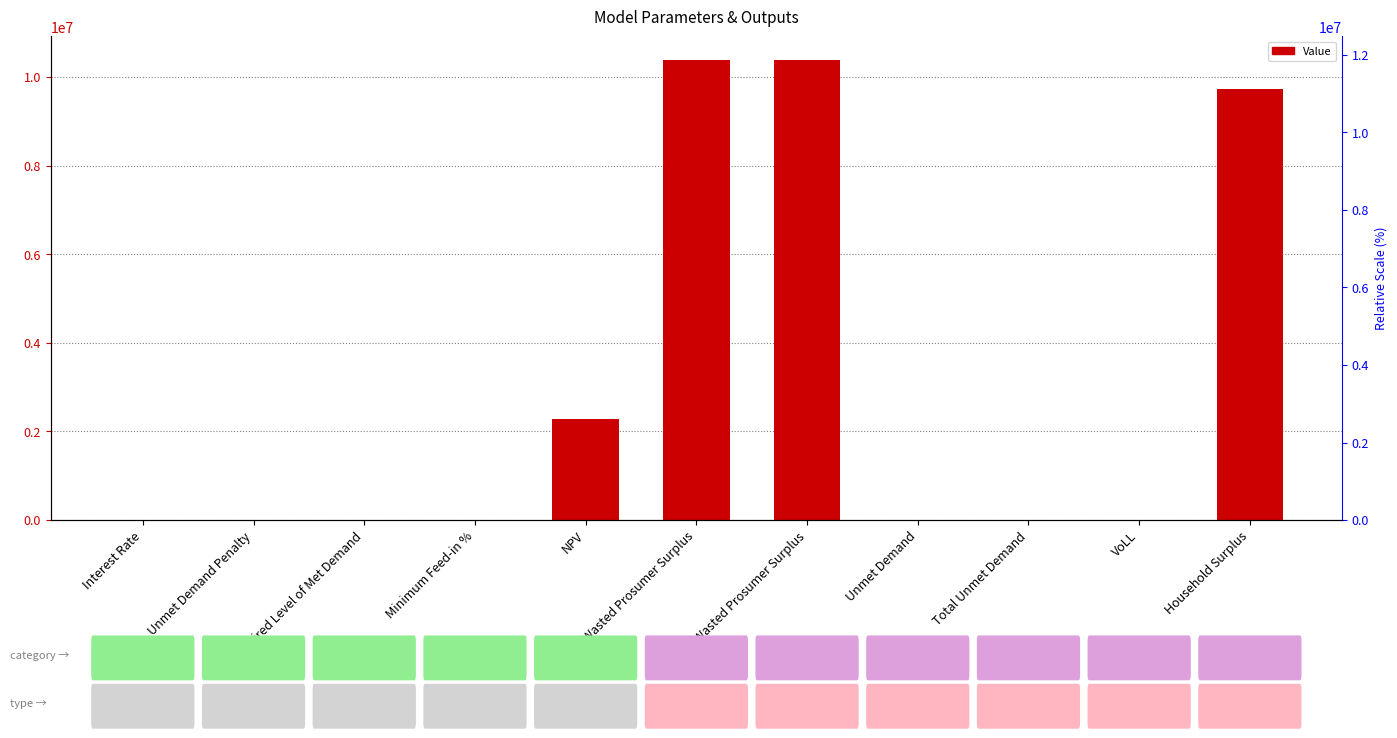

Are the bars grouped side by side (vs. stacked)?

No